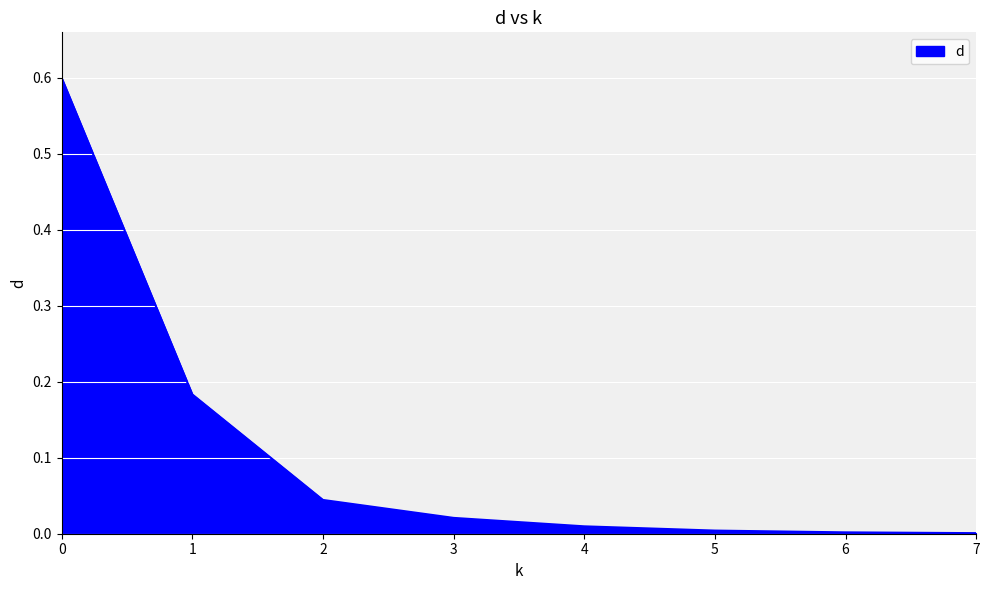

Is it true that the value at 1 is 0.3?

False